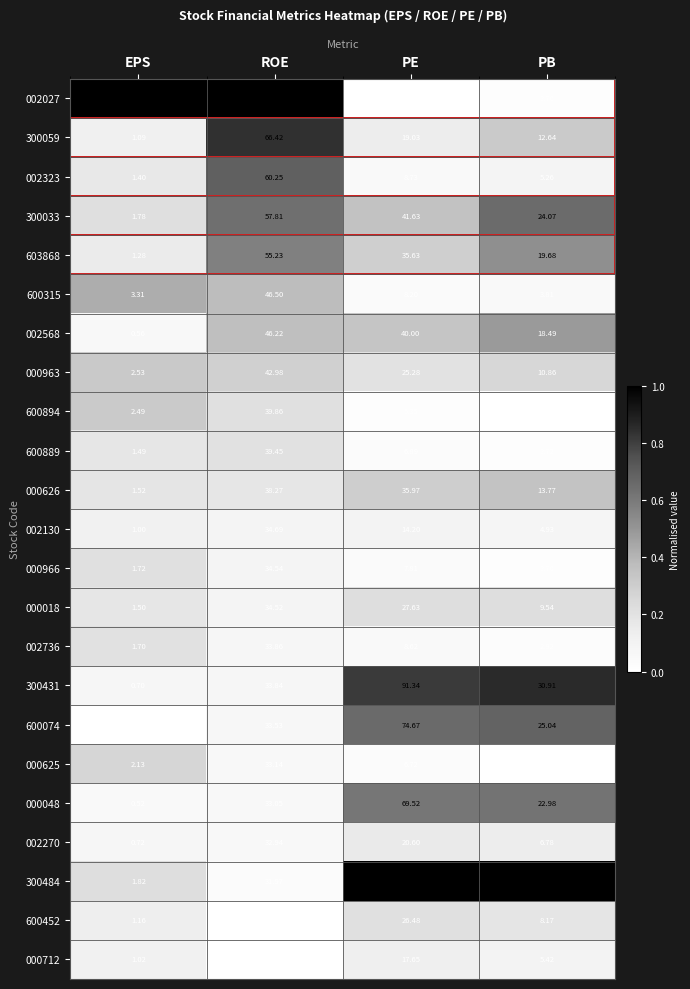

At which category does the chart reach its peak across all series?

PE